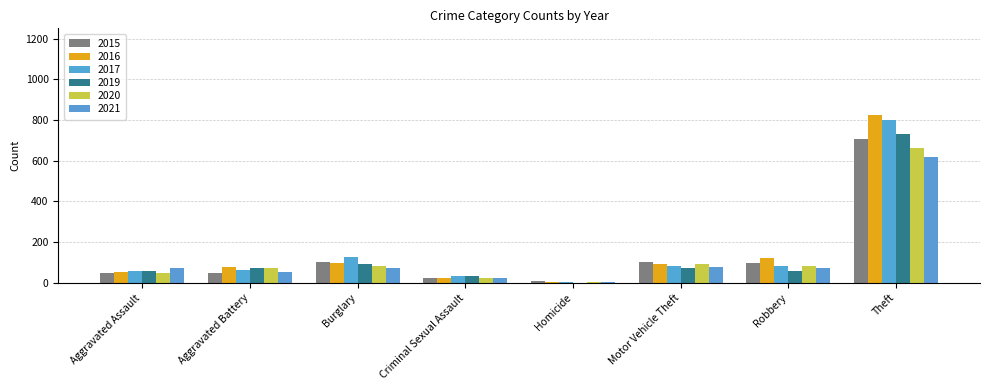

Does the chart contain stacked bars?

No